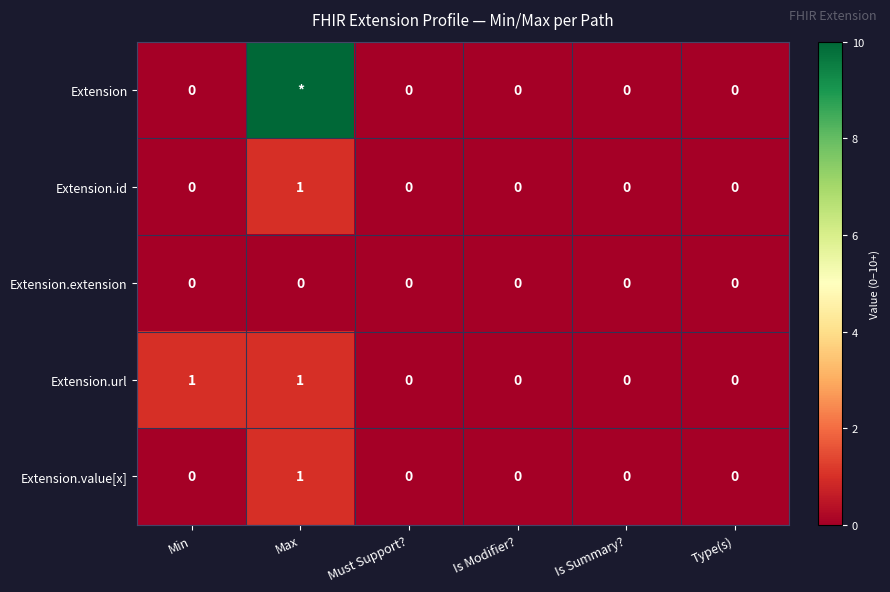

Is it true that Extension.url equals 0 at Is Summary??

True